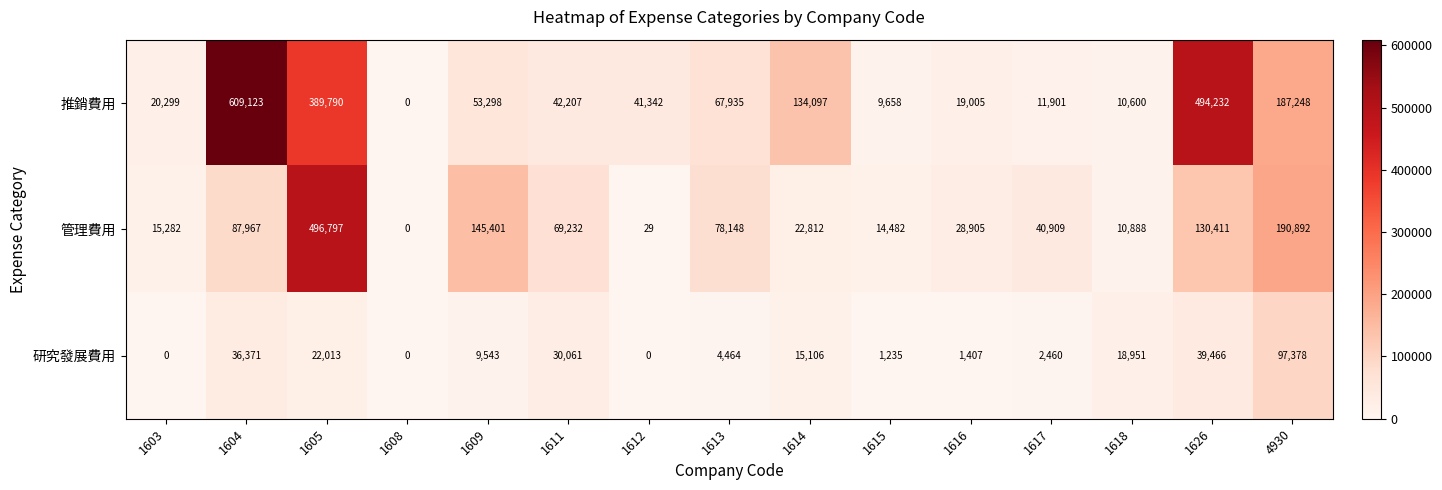

The value of 推銷費用 at 1604 is 331867. True or false?

False